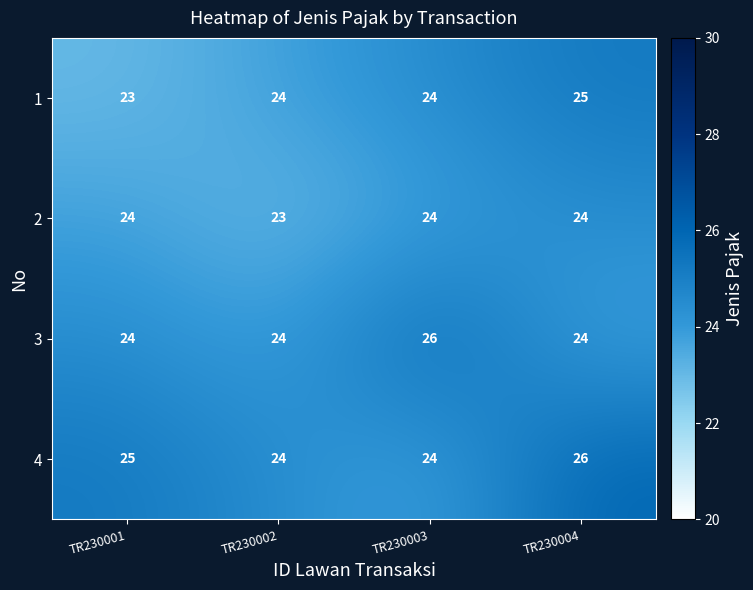

At which category is the sum across all series the highest?

TR230004